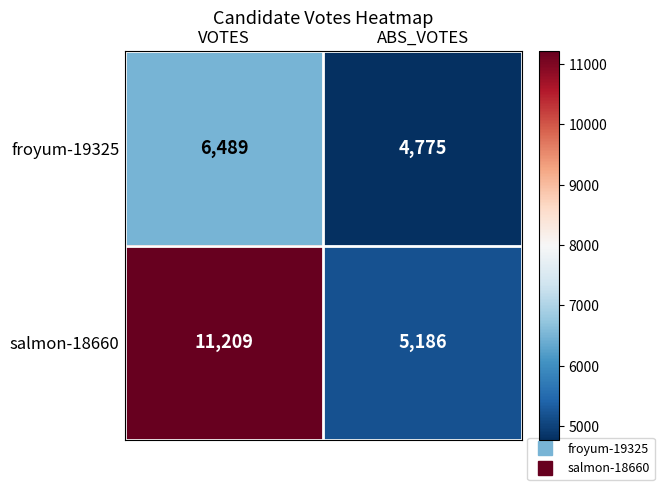

True or false: froyum-19325 has a value of 6489 at VOTES.

True